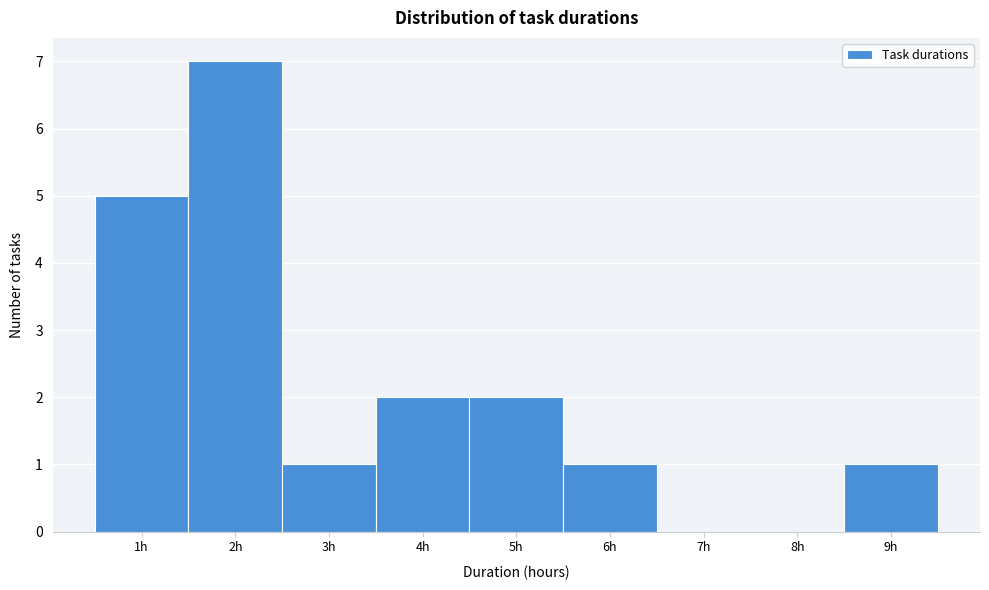

Over which range of the x-axis is the bar tallest?

1.5 to 2.5